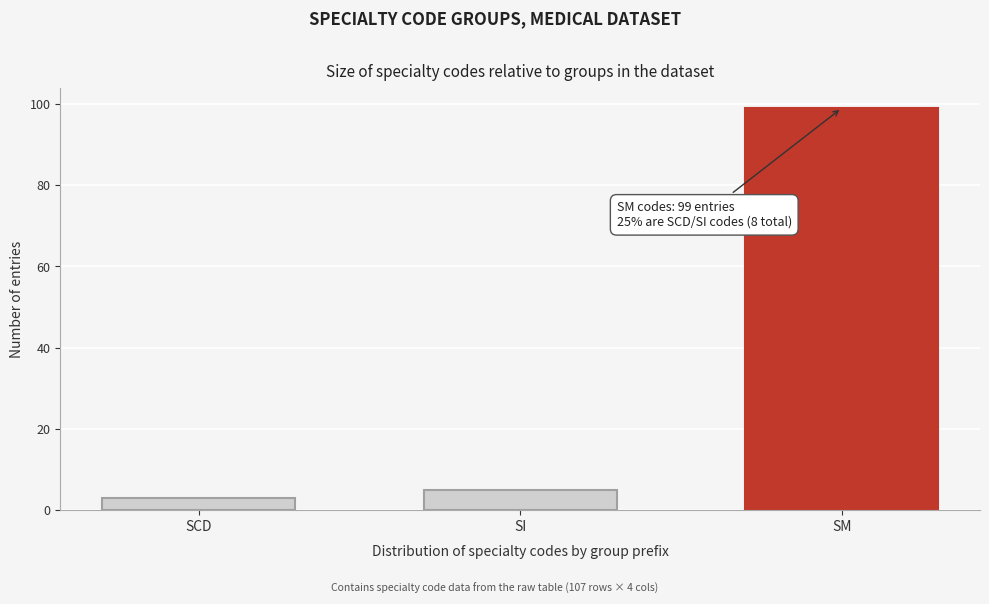

Reading right to left, transcribe all the data shown in this chart.

99	5	3